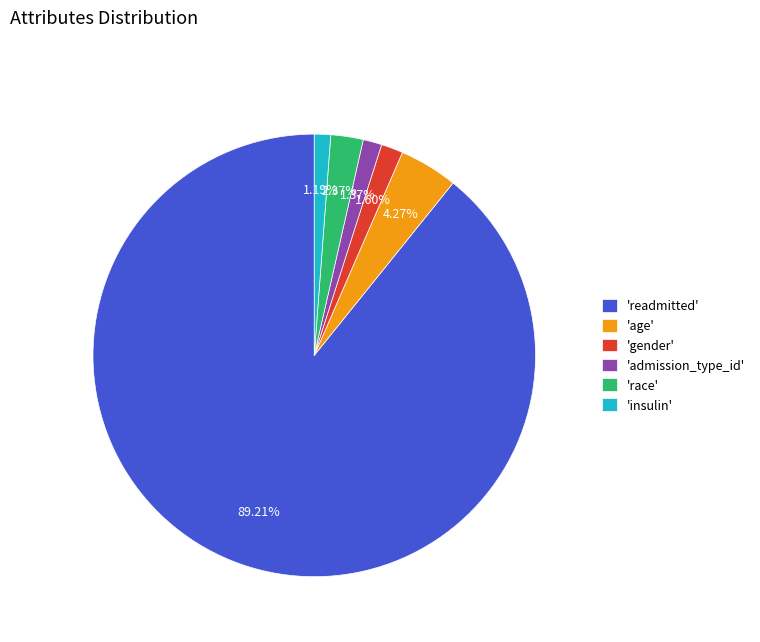

Count the number of slices in the pie.

6